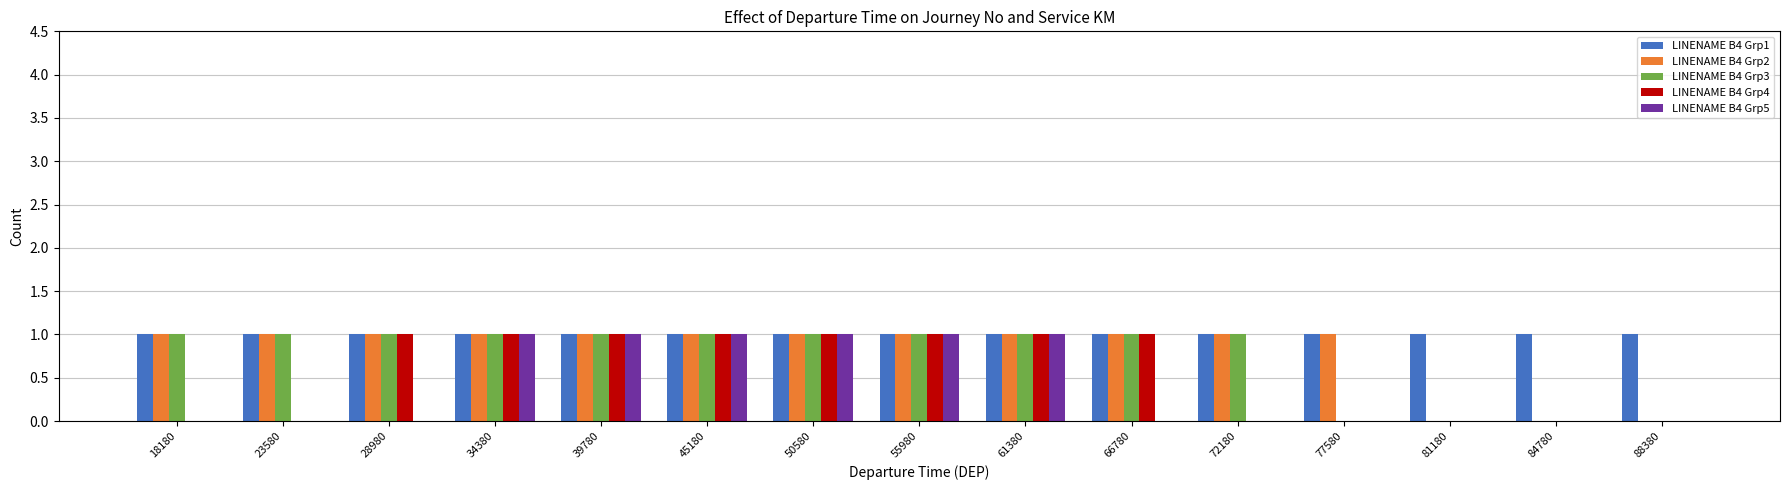

Which series changed the most between 55980 and 66780?

LINENAME B4 Grp5